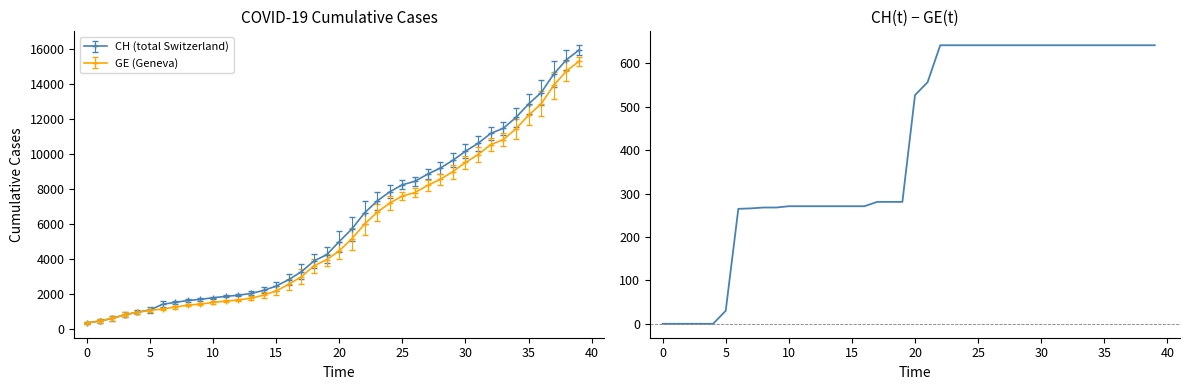

What is the ratio of the value at 38 to the value at 12?

2.4